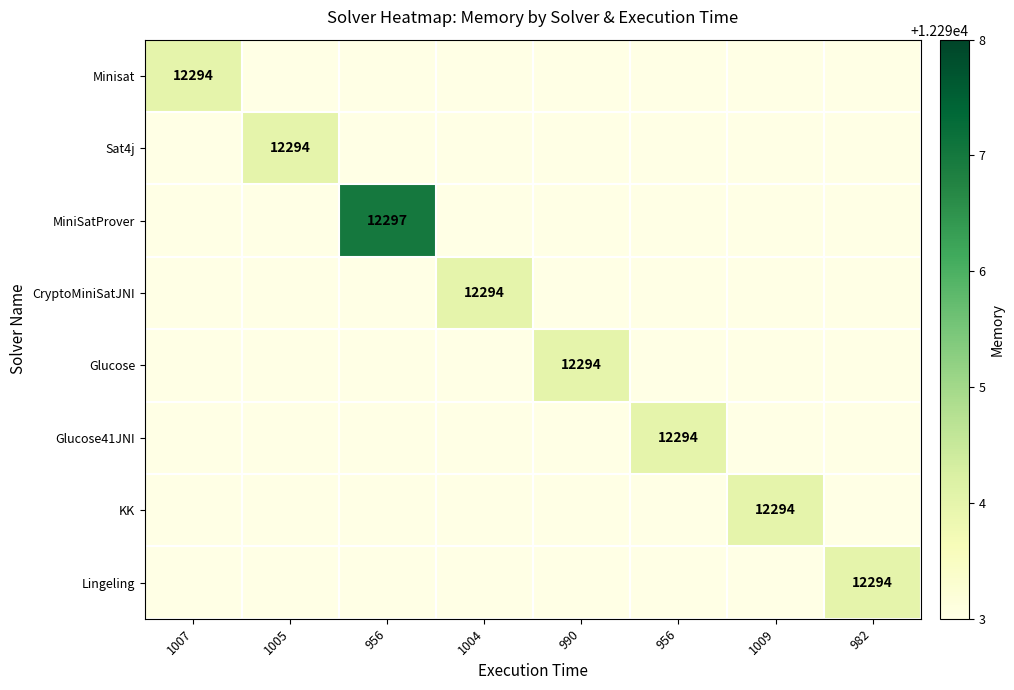

True or false: KK has a value of -6100 at 990.

False